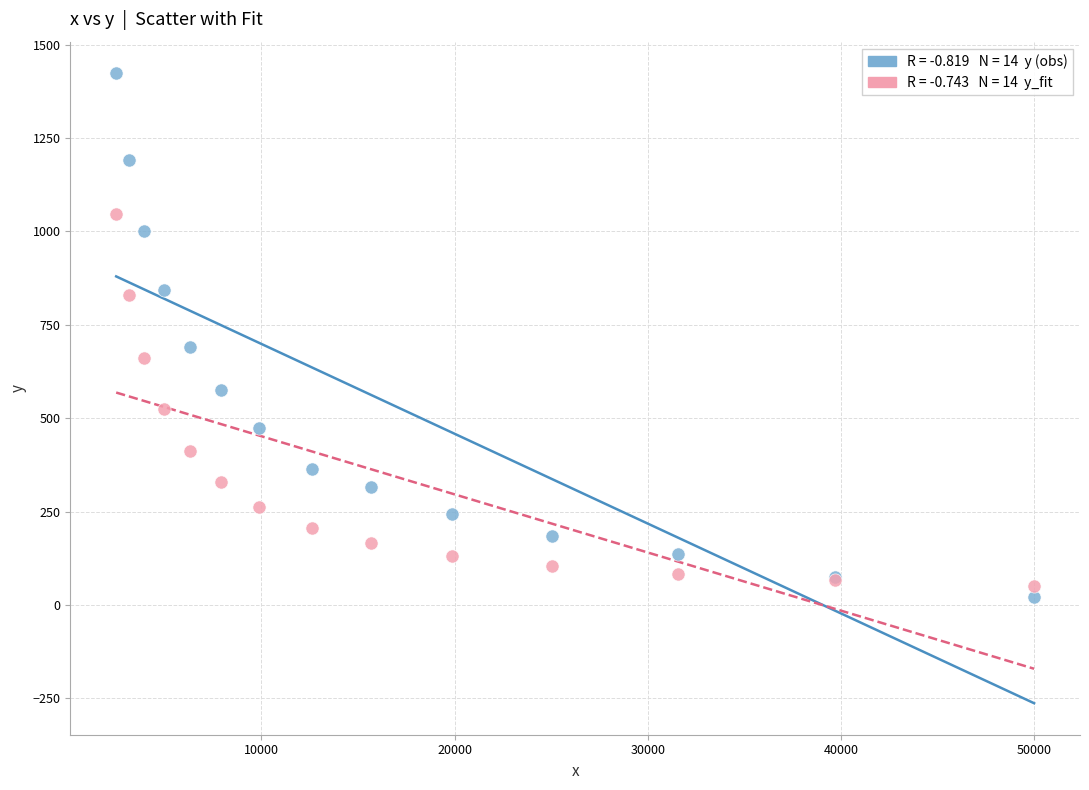

Across all series, what Y value is closest to 723?

690.3